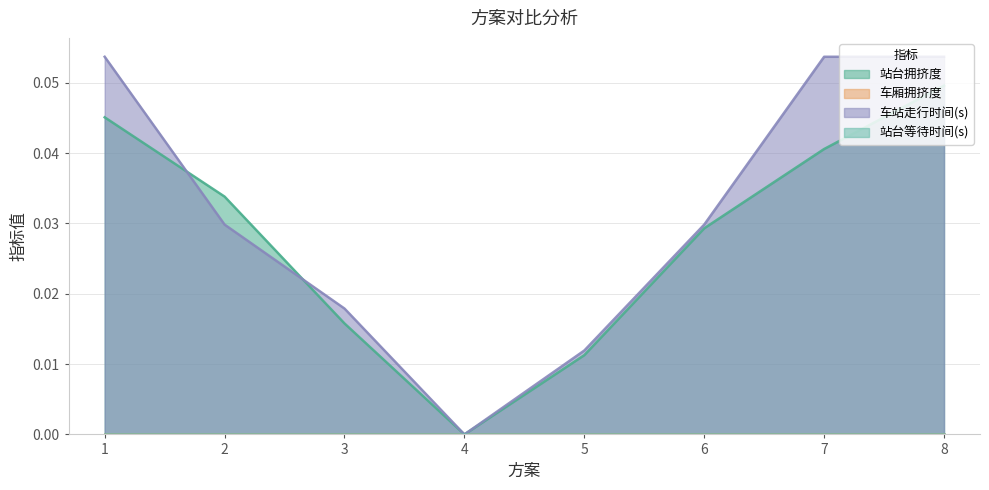

Which label corresponds to the smallest value in the chart?

4